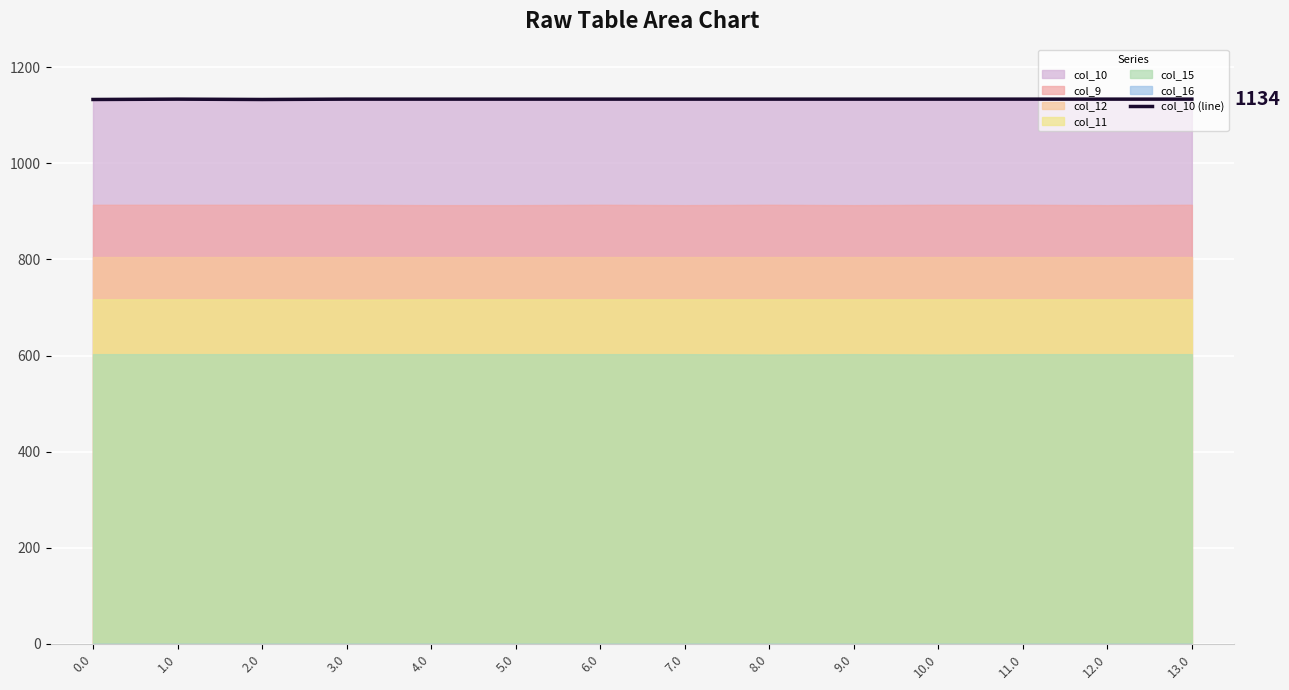

What is the maximum value for col_10 (line)?

1133.7